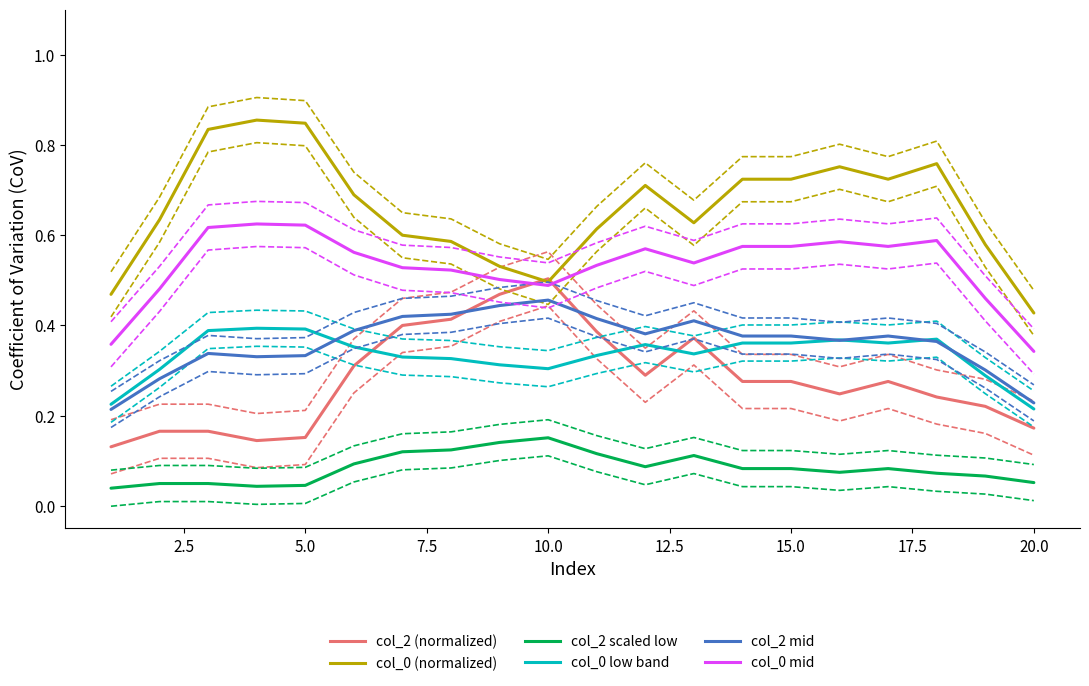

Which series has the widest spread of values?

col_0 (normalized)